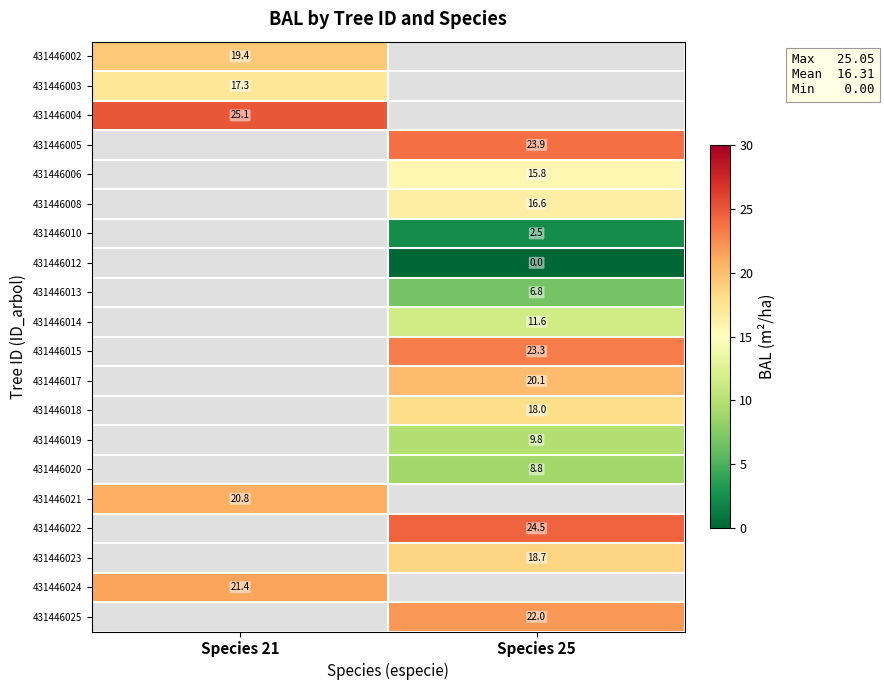

The value of 431446008 at Species 25 is 21.6. True or false?

False